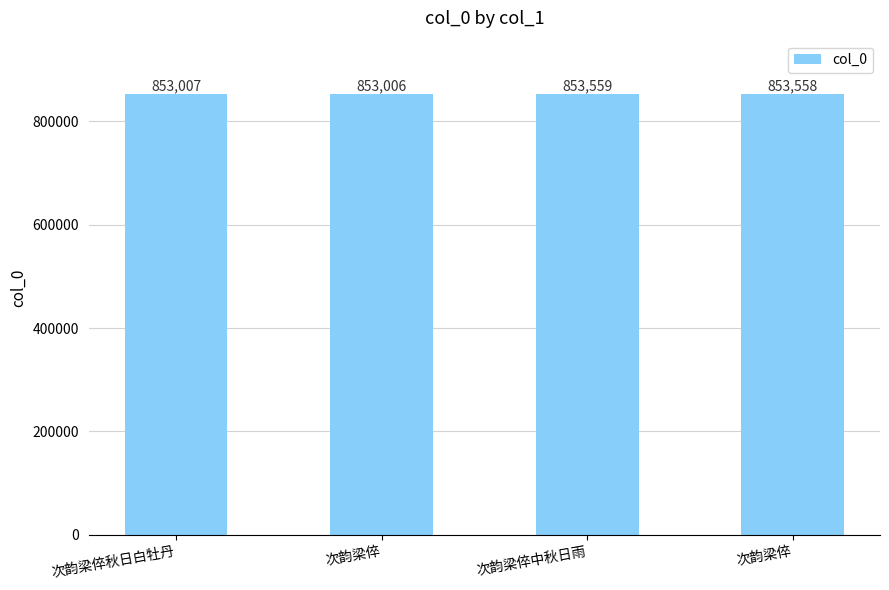

What is the label of the 1st bar from the right?

次韵梁倅